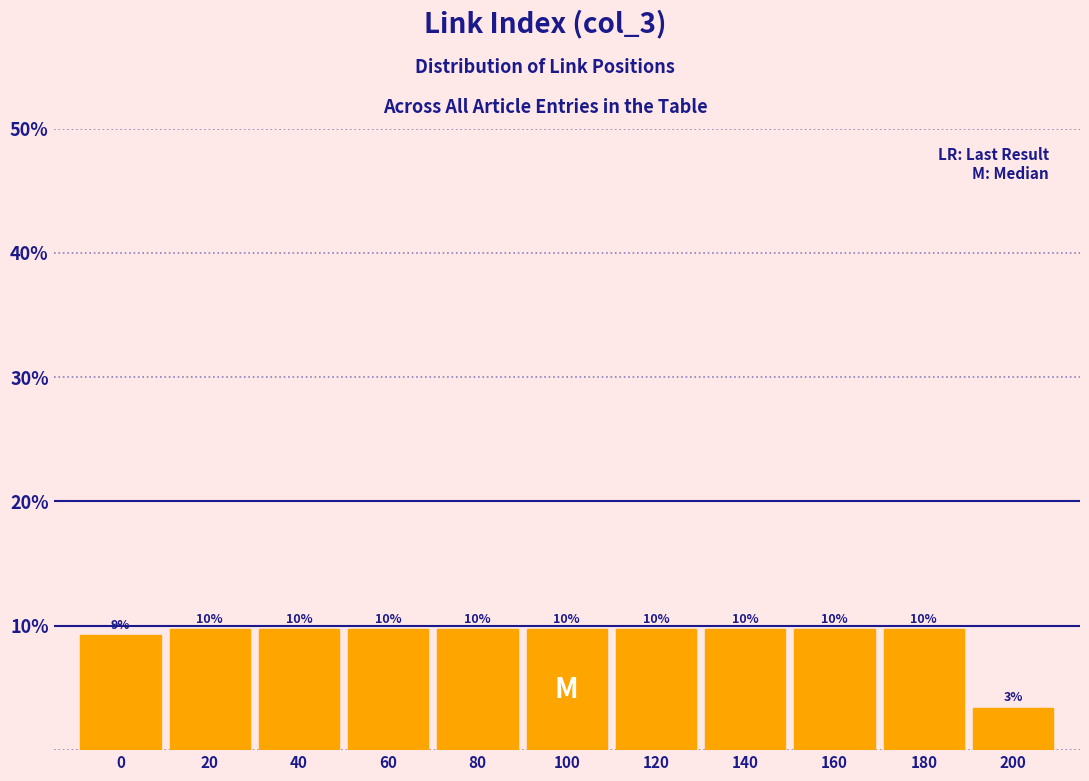

How many bars are there in total?

11